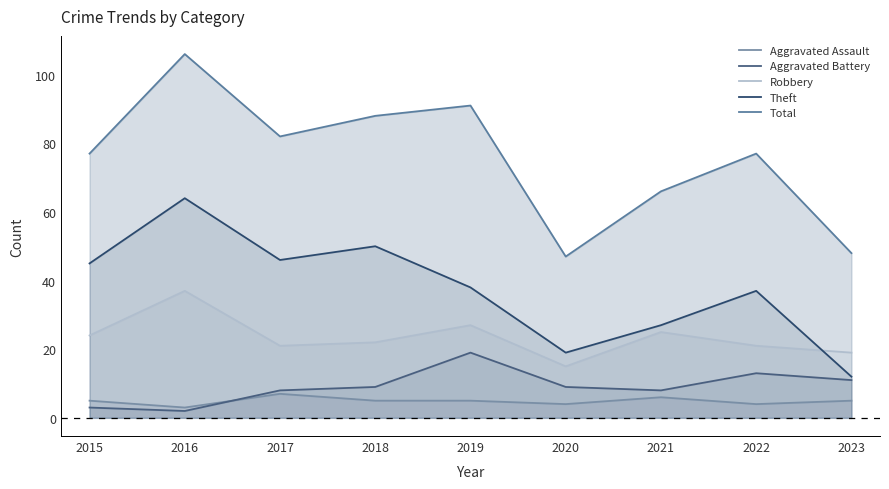

Which series changed the most between 2017 and 2018?

Total